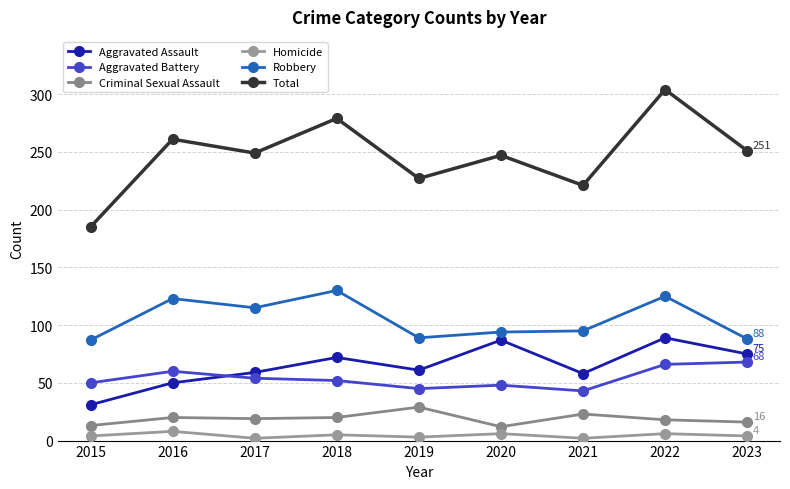

How many values in the Robbery series are below 95?

4